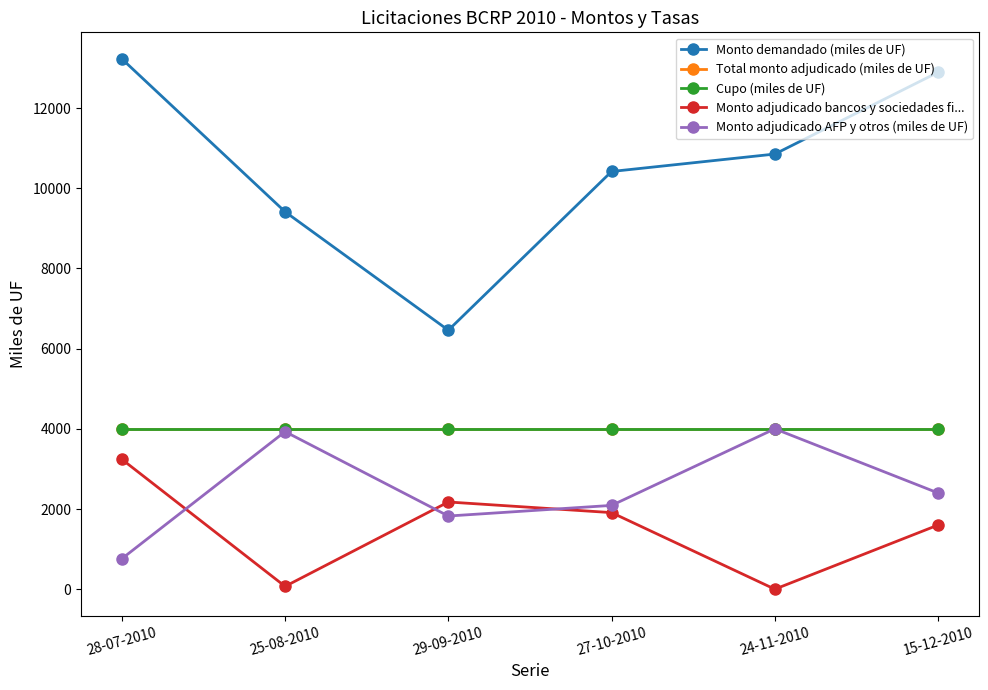

Which series has the largest total across all categories?

Monto demandado (miles de UF)